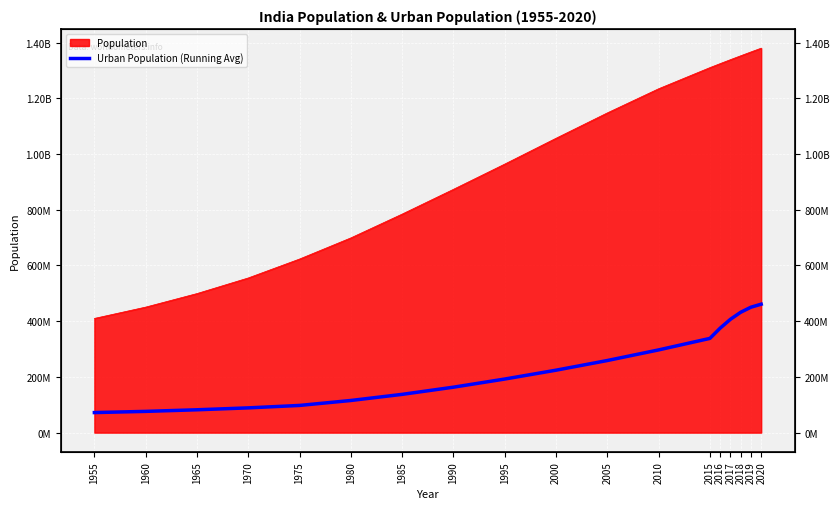

At which label is the value closest to 266485425?

2005